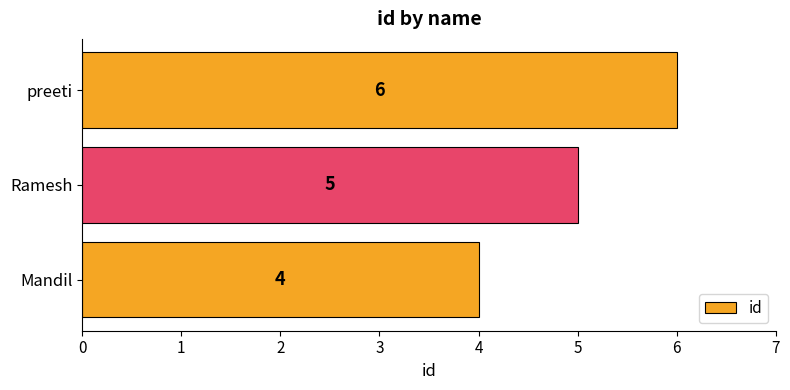

Does the chart contain stacked bars?

No